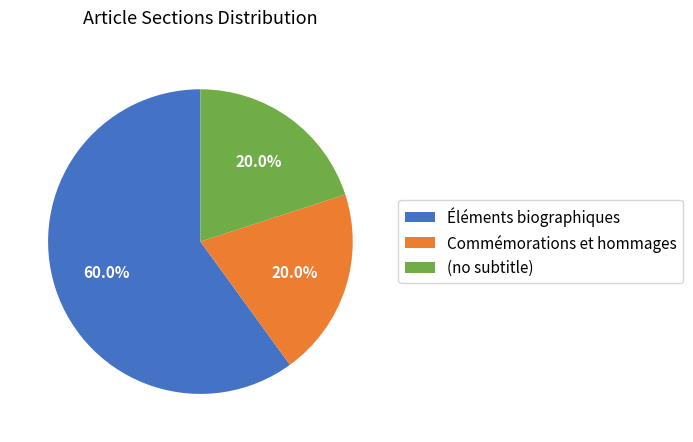

To the nearest percent, what is the difference between the largest and smallest slice percentages?

40%